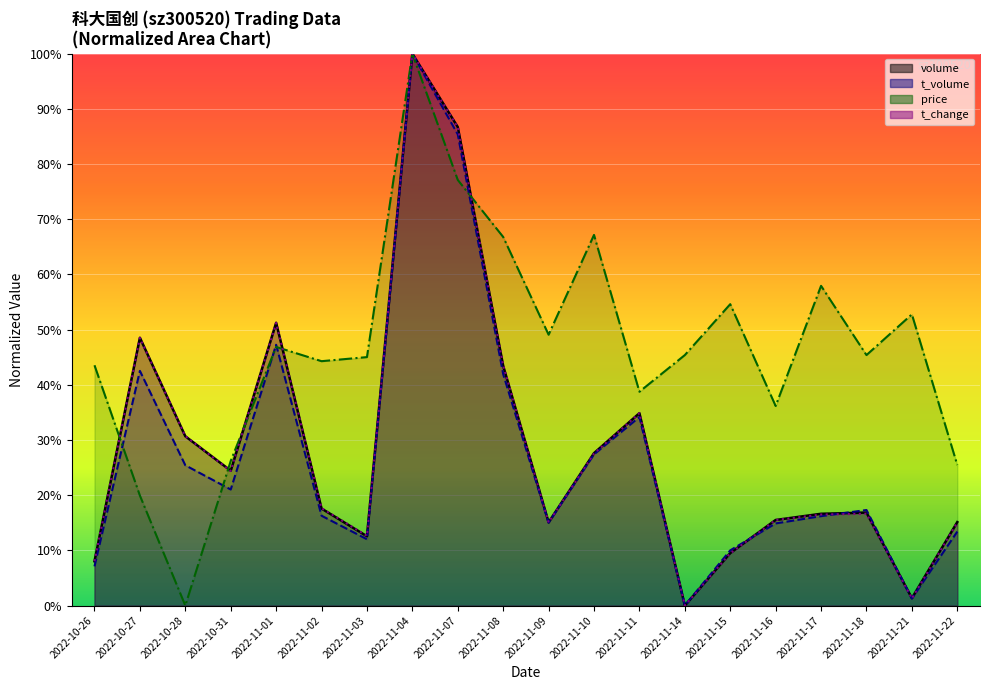

Between 2022-11-14 and 2022-11-03, which is larger?

2022-11-03